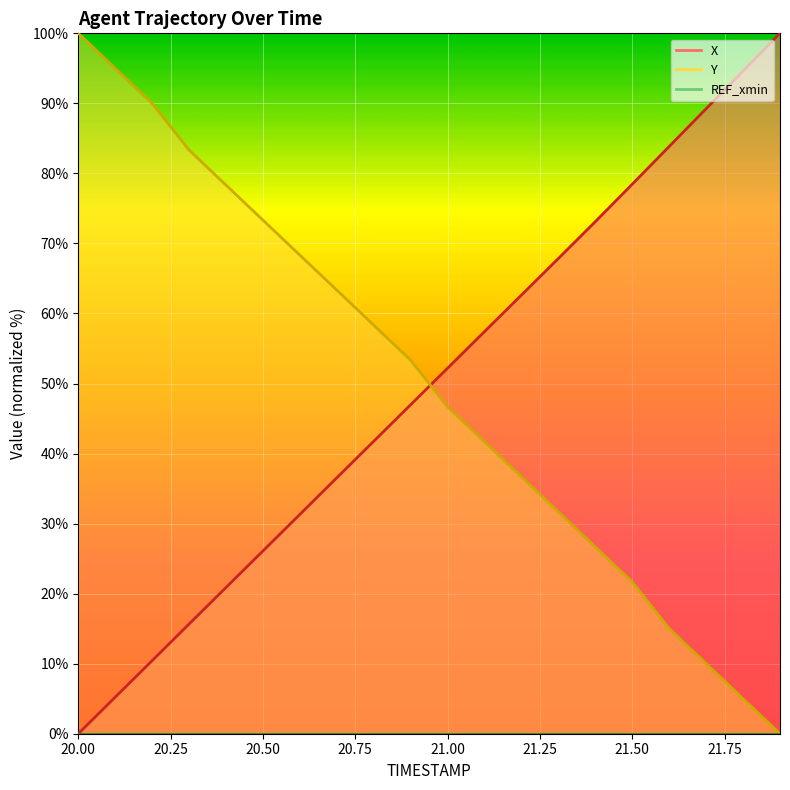

At which category is the sum across all series the highest?

20.2